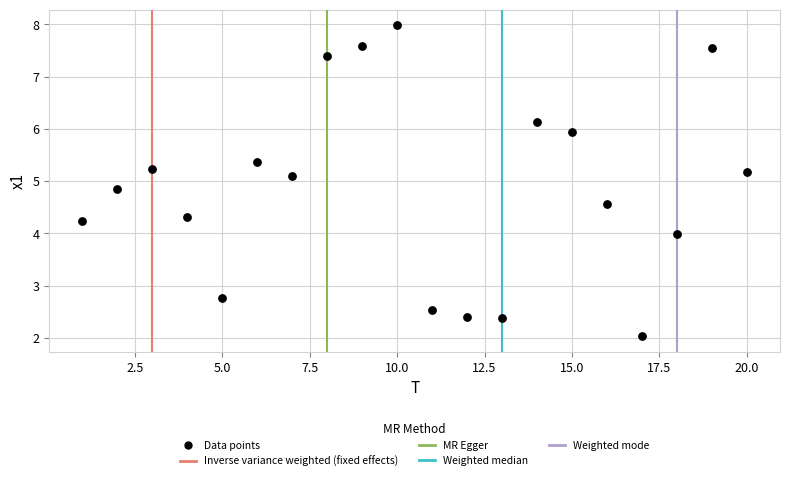

What is the range of Y values (max minus min)?

5.9